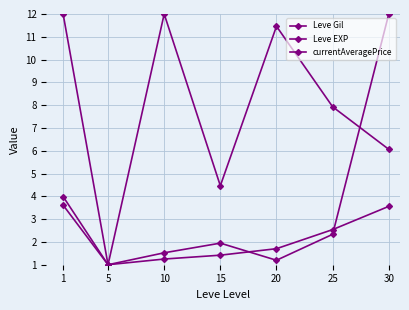

How many data points in Leve EXP are above 1?

6